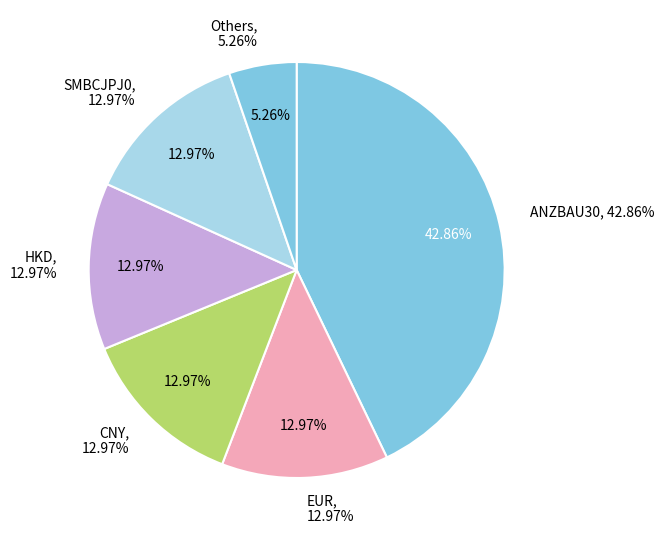

Is DBSSSGS0 USD the majority of the pie?

No